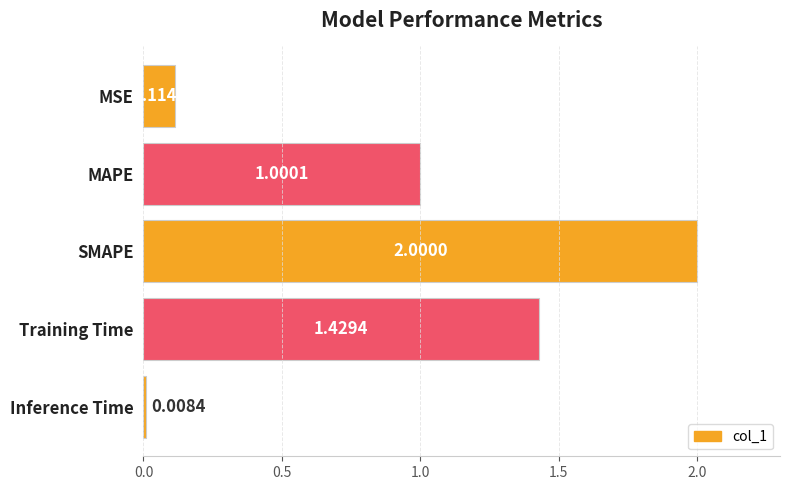

What is the sum of all values?

4.6